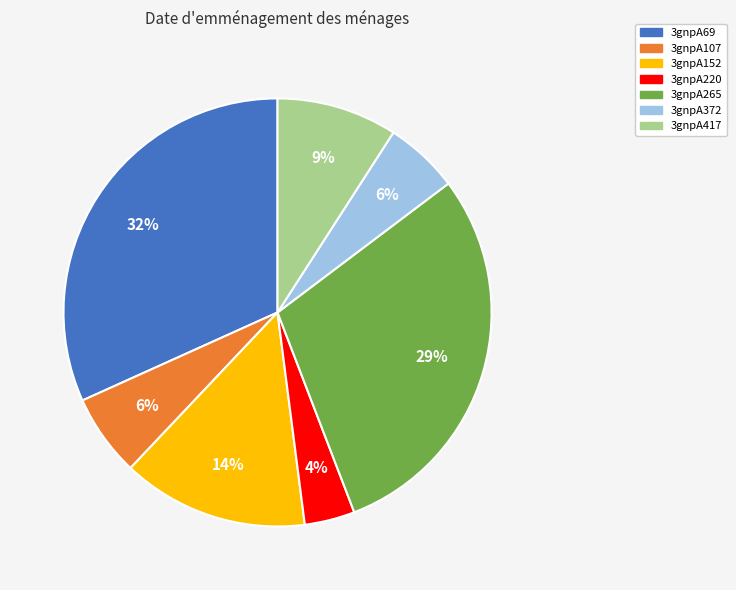

Do 3gnpA265 and 3gnpA69 together represent more than half of the pie?

Yes